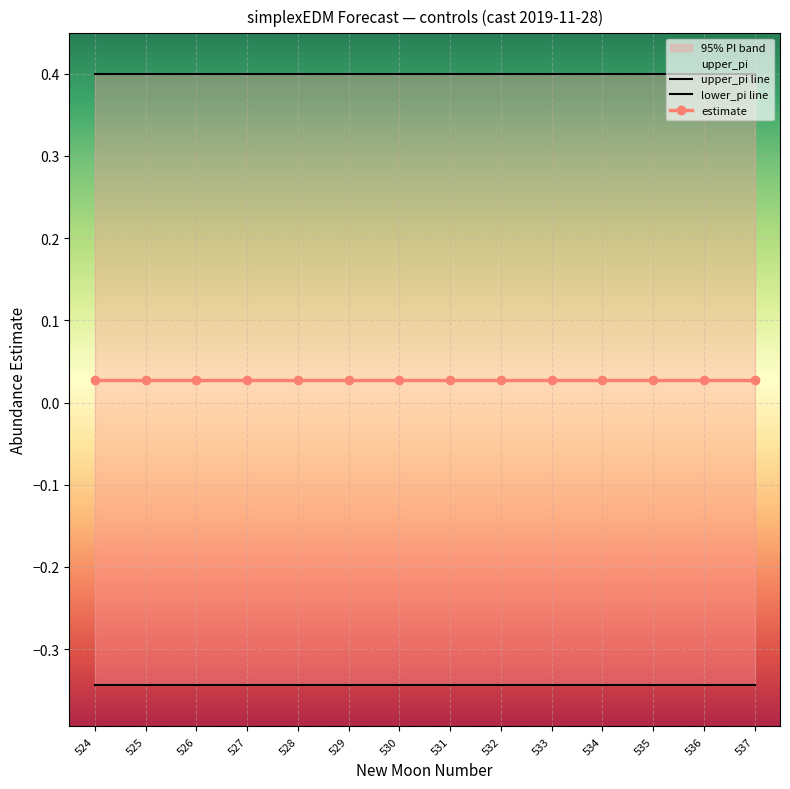

True or false: upper_pi has a value of 0.4 at 524.

True